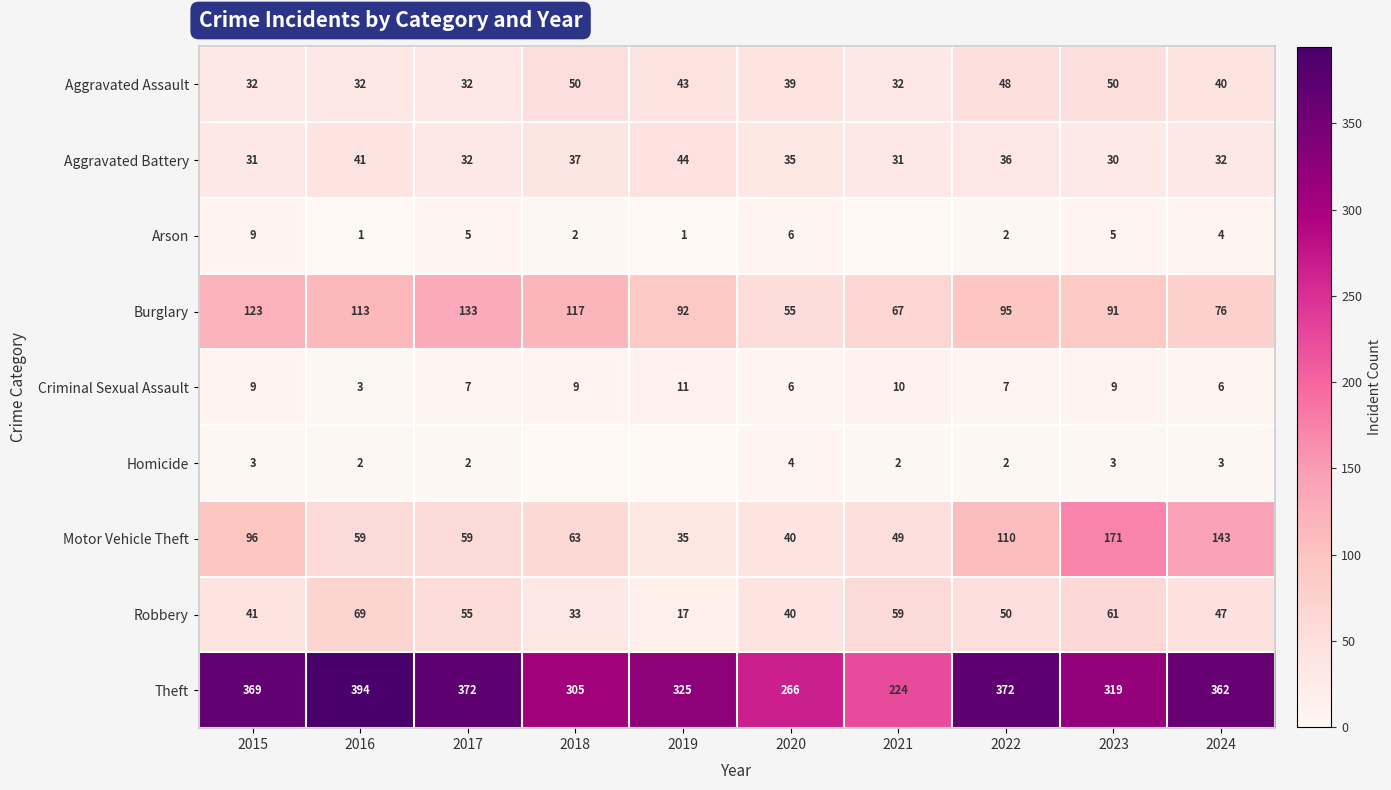

At which label does Robbery first exceed 50?

2016